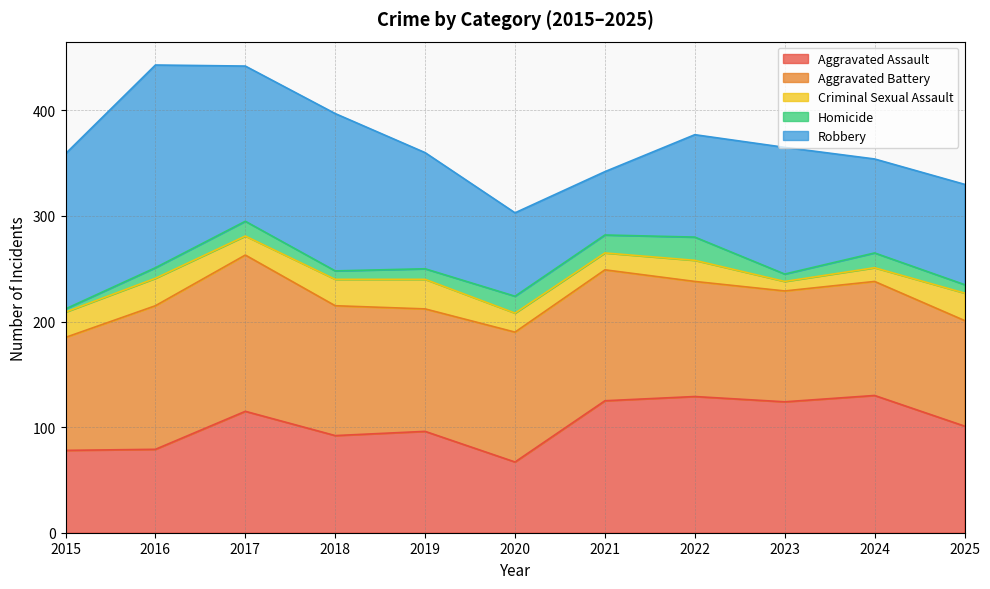

What is the highest value of the Aggravated Battery series?

148